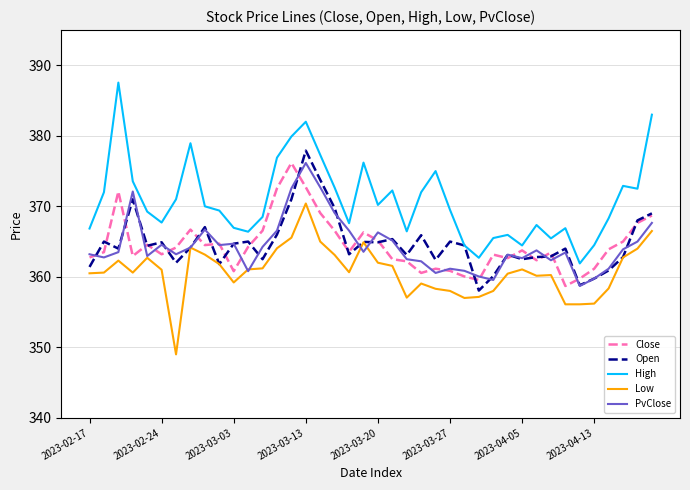

Which series has the largest range (max minus min)?

High